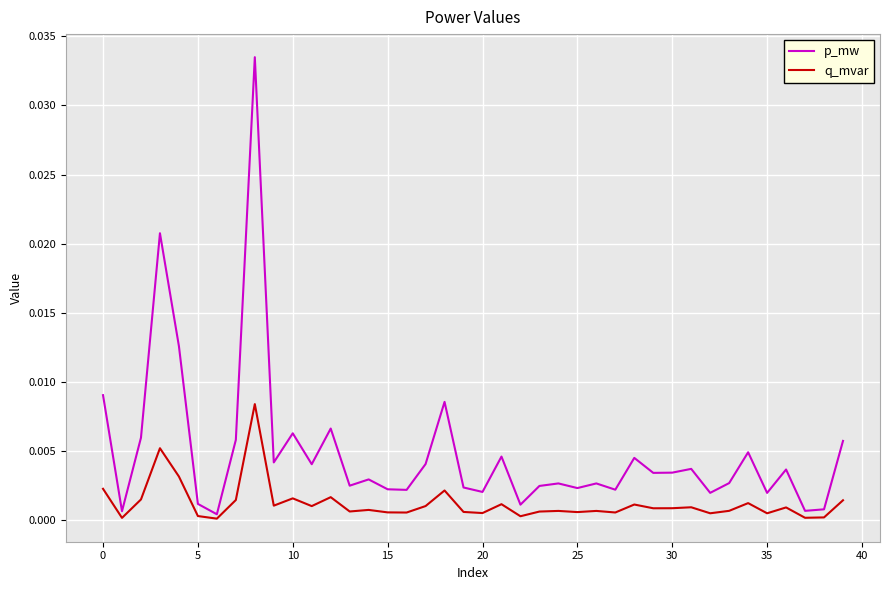

Rank the series by their average value, from highest to lowest.

p_mw, q_mvar